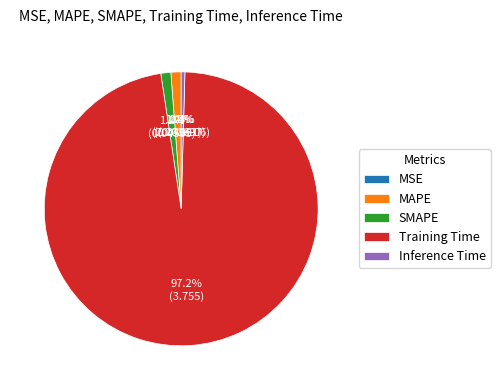

Between Inference Time and MAPE, which is larger?

MAPE